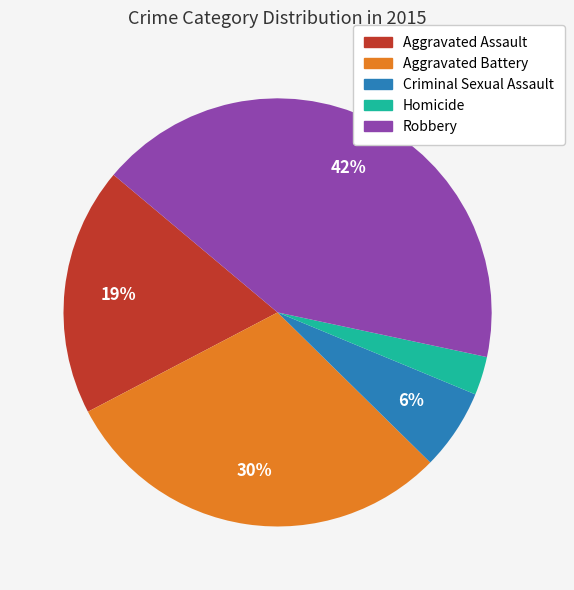

Between Criminal Sexual Assault and Aggravated Assault, which is larger?

Aggravated Assault